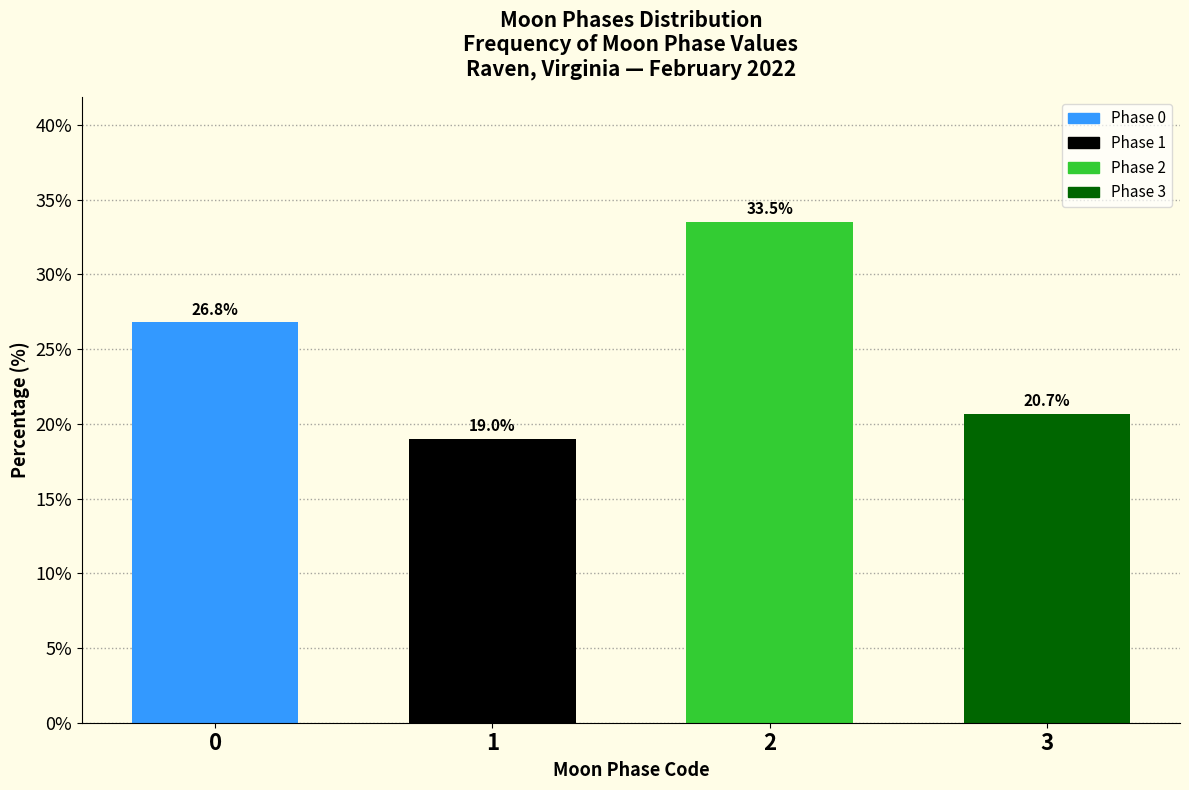

Reading left to right, what are all the values shown in this chart?

0=26.8	1=19.0	2=33.5	3=20.7